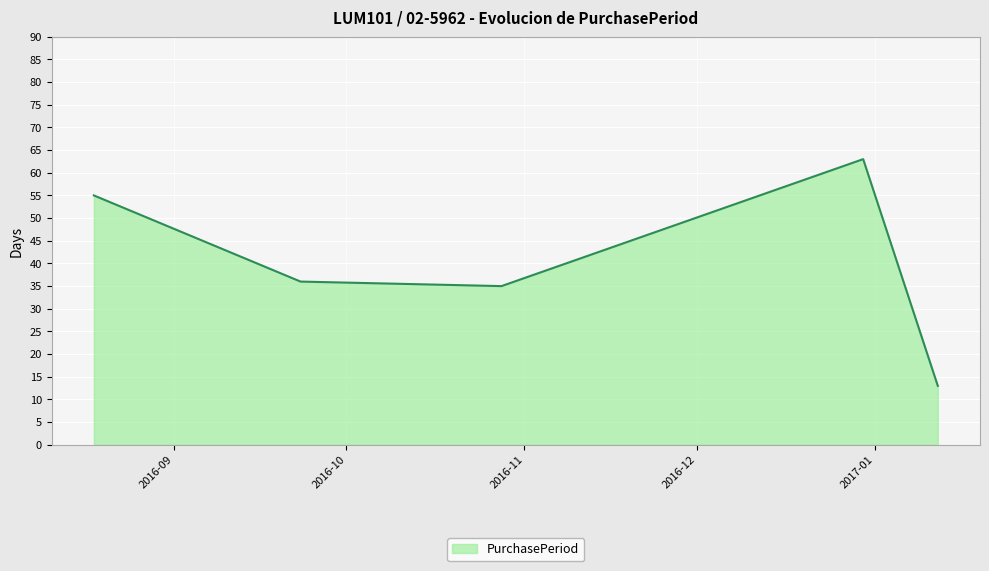

What is the maximum value shown in the chart?

63